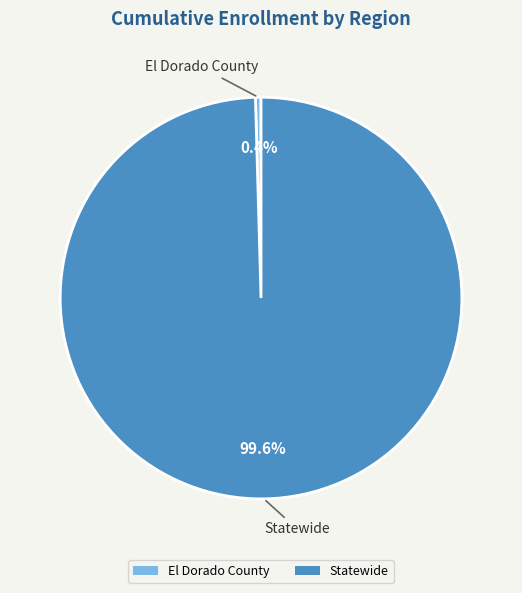

What is the ratio of the value at Statewide to the value at El Dorado County?

223.2